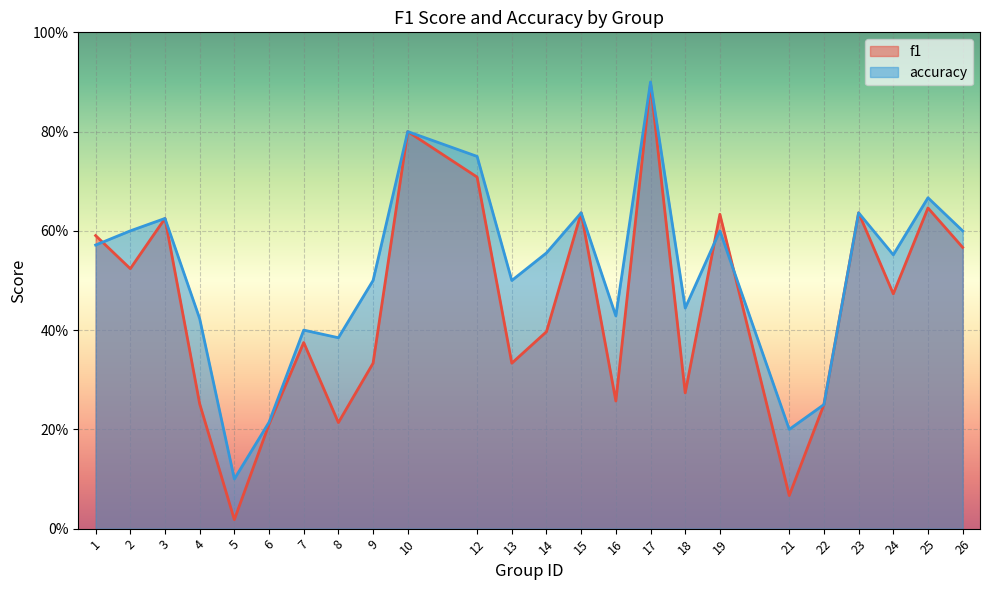

What is the difference between the maximum and second lowest values in the accuracy series?

0.7